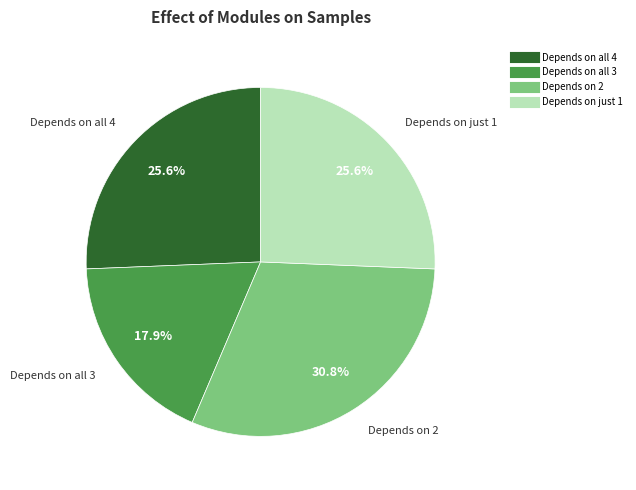

Is there any slice that represents more than half of the pie?

No